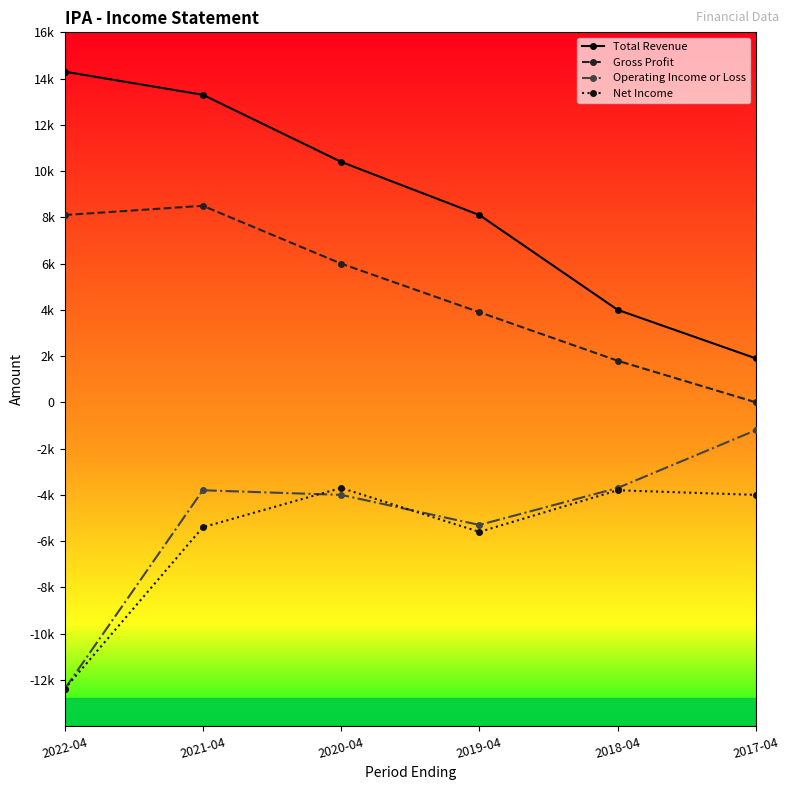

At which category does the chart reach its peak across all series?

2022-04